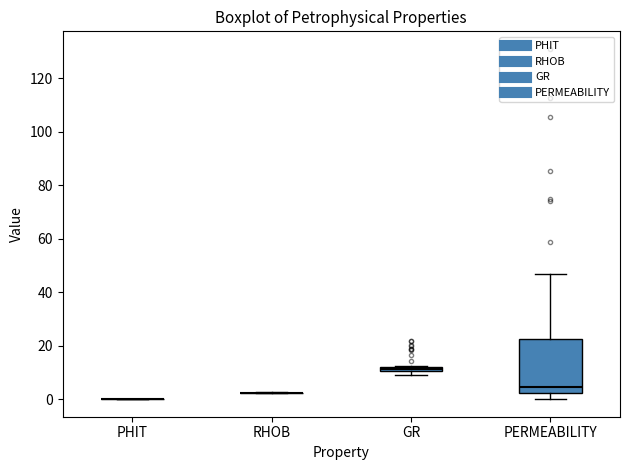

Where is the upper edge of the box for GR on the y-axis? The values are not printed on the chart, so give them approximately, as read against the axis.

12